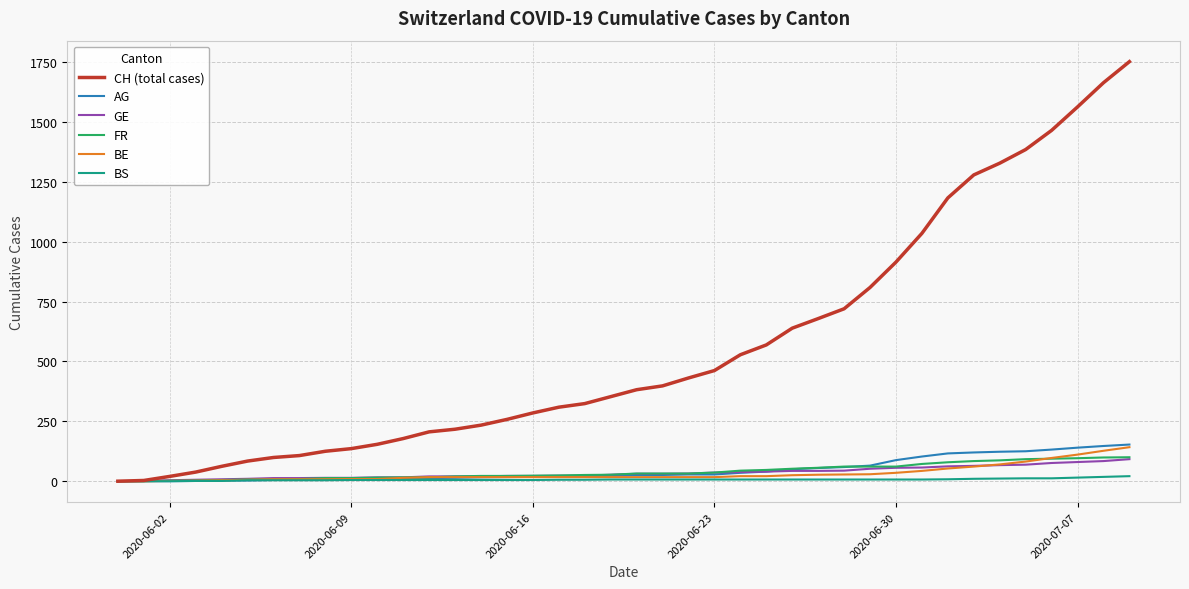

What is the maximum value for AG?

153